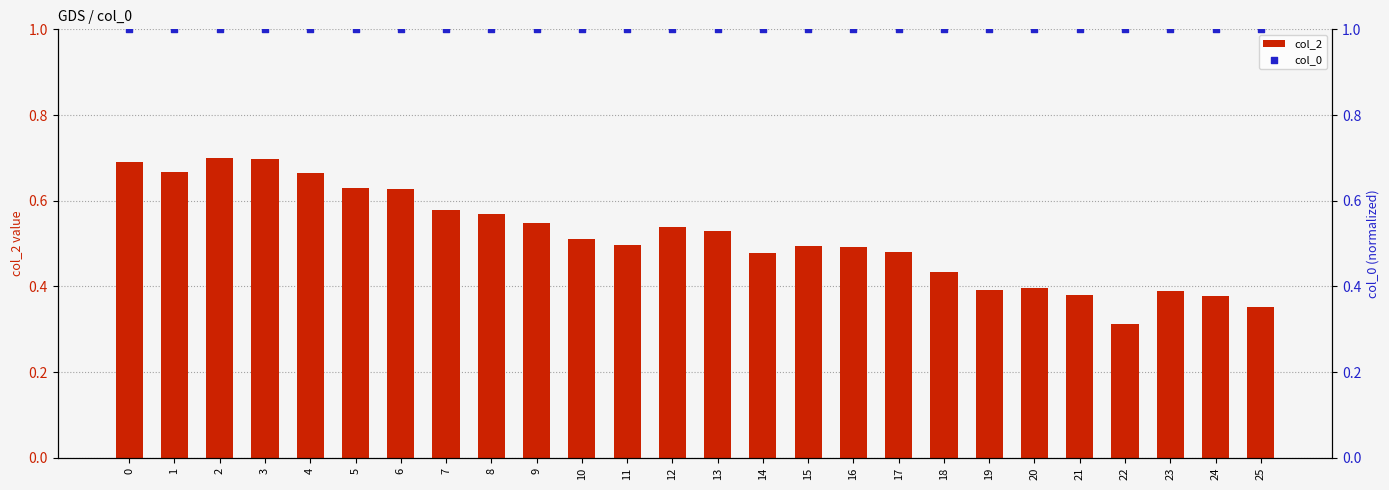

At which category is the sum across all series the highest?

2